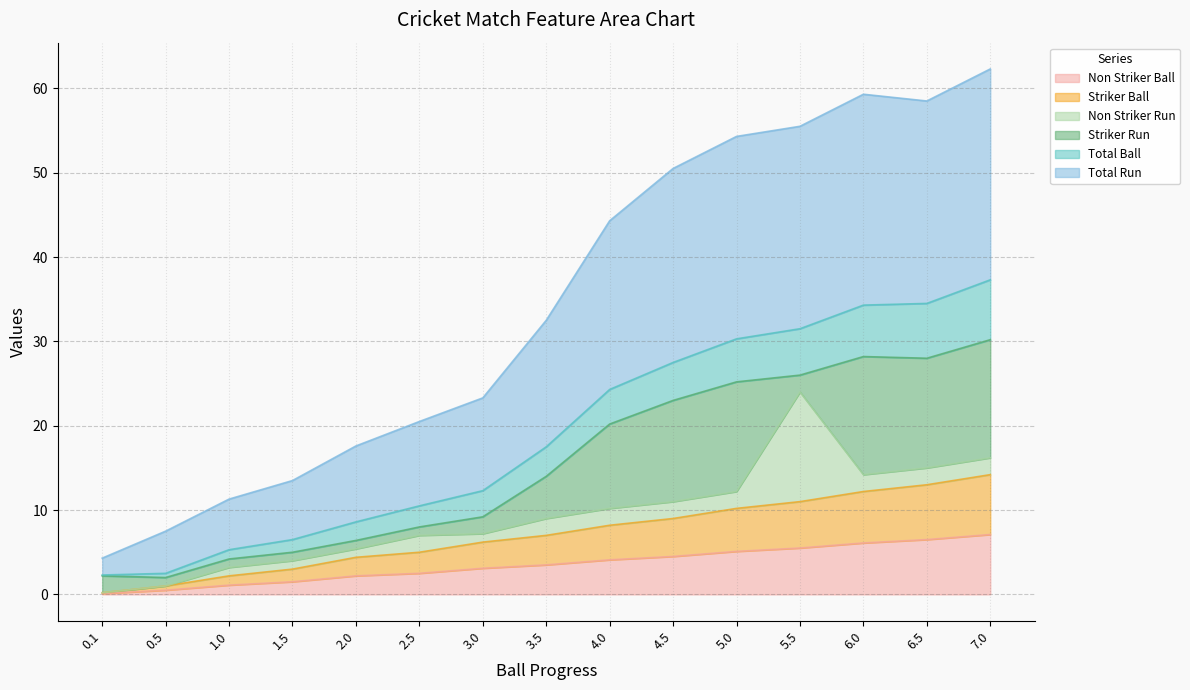

Is the value of Total Ball at 6.0 greater than the value of Striker Ball at 5.5?

Yes